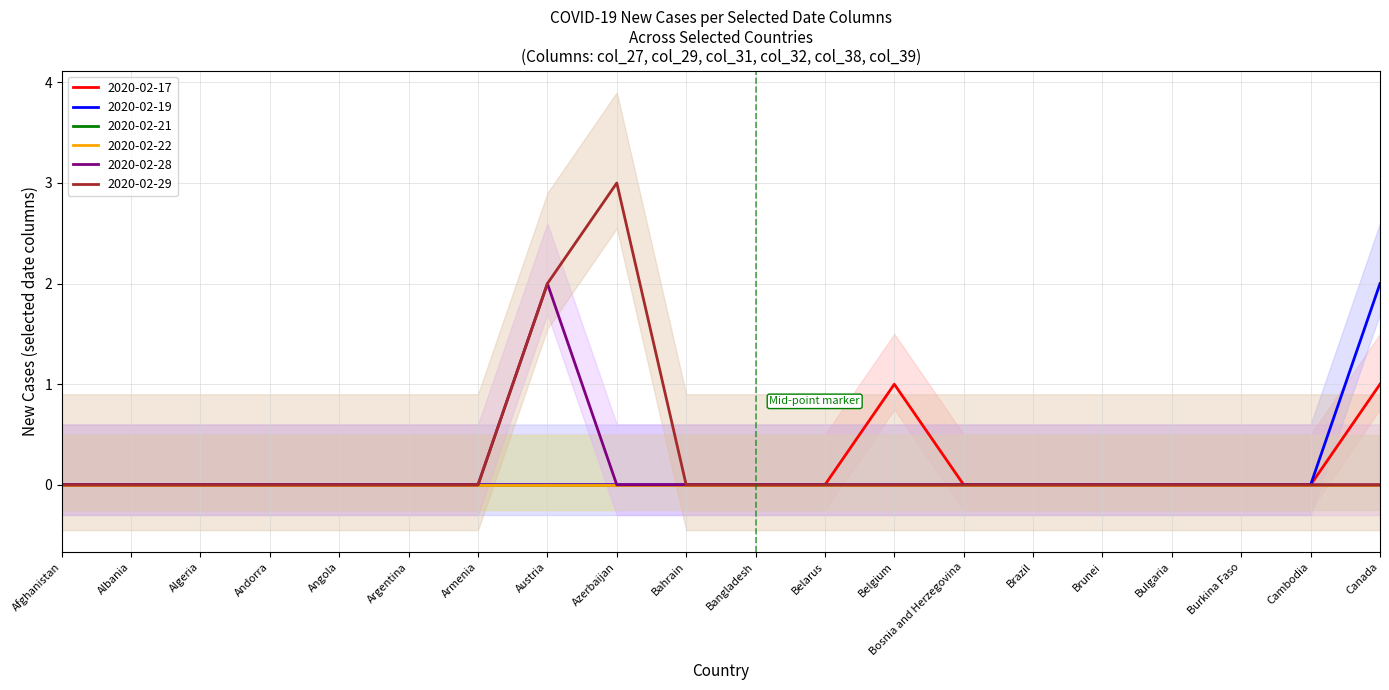

At which category is the sum across all series the highest?

Austria